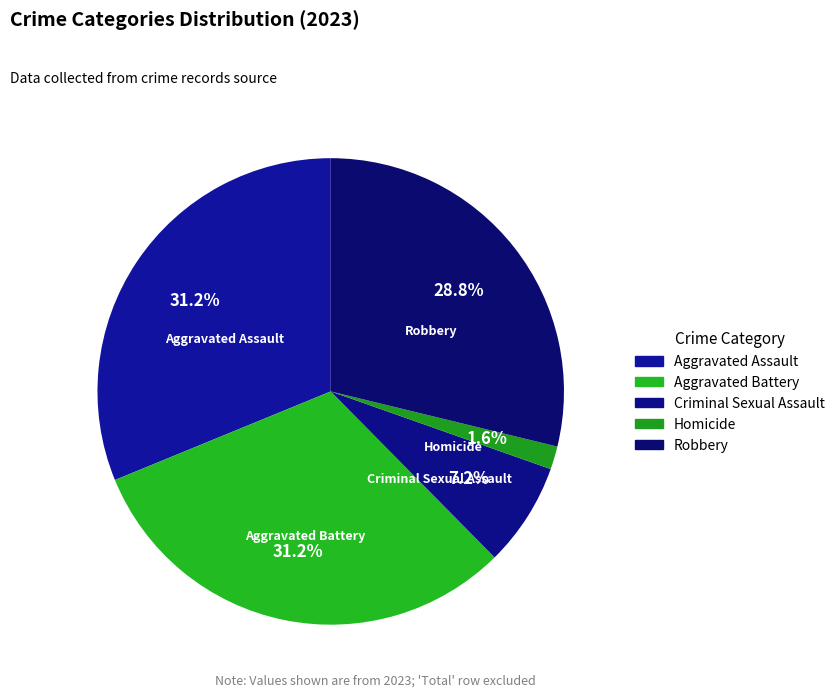

What is the smallest slice in the pie chart?

Homicide